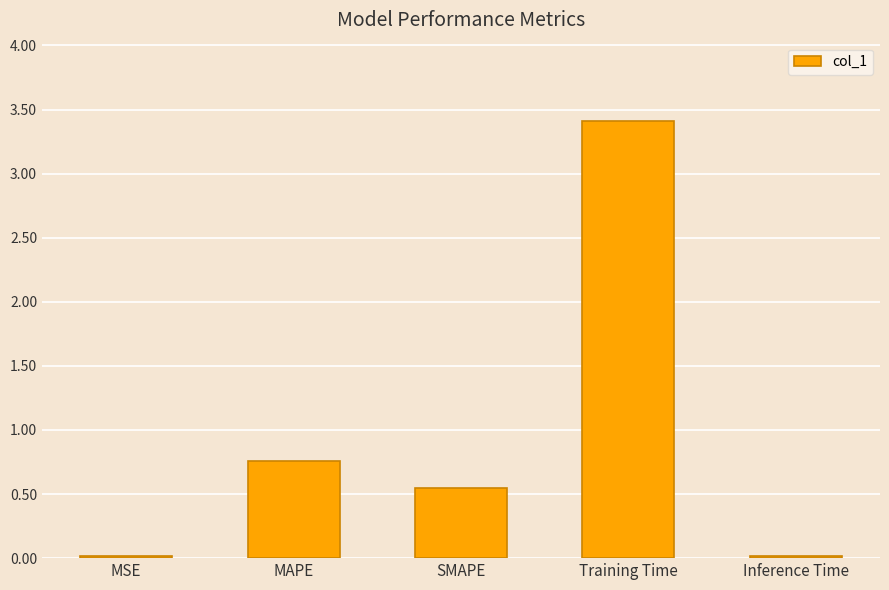

Where is the data nearest to the value 1?

MAPE